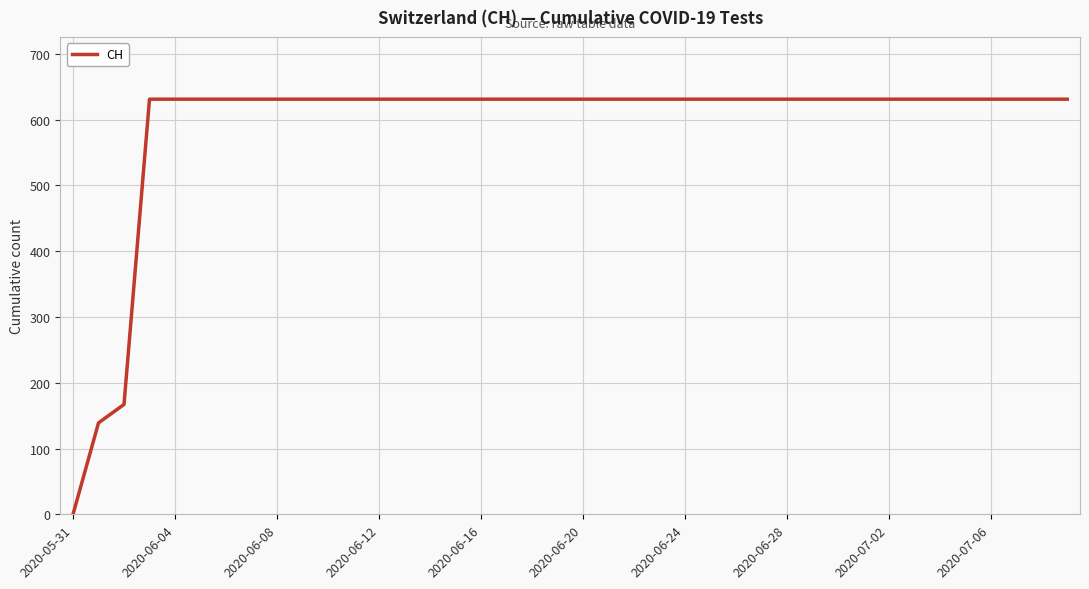

What is the greatest value displayed?

631